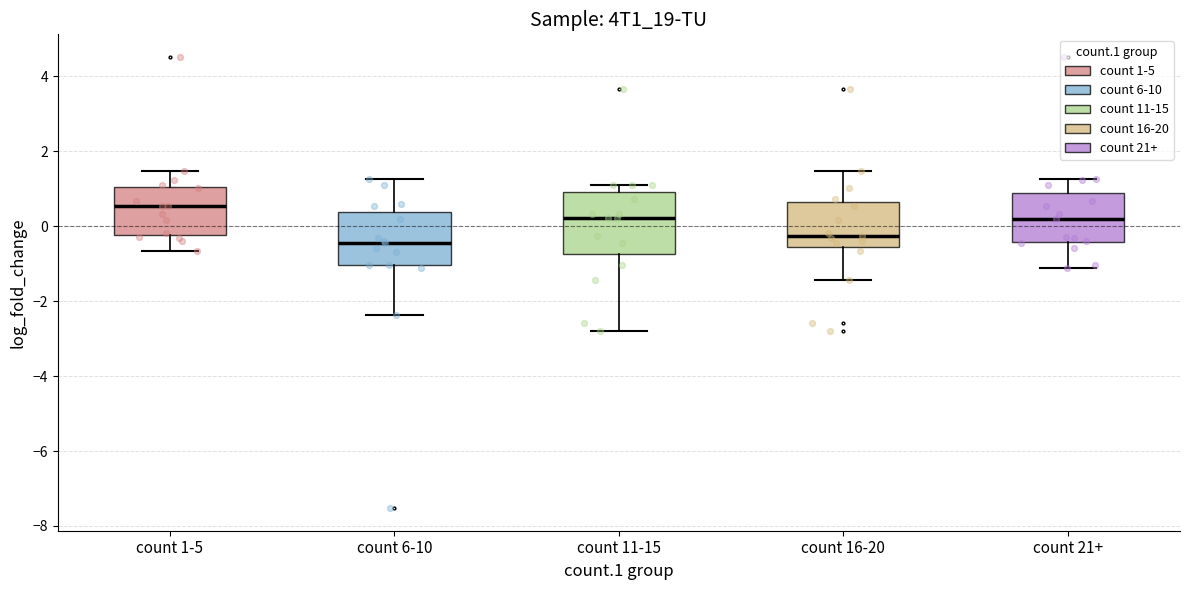

Which box is the tallest, from its lower edge to its upper edge?

count 11-15